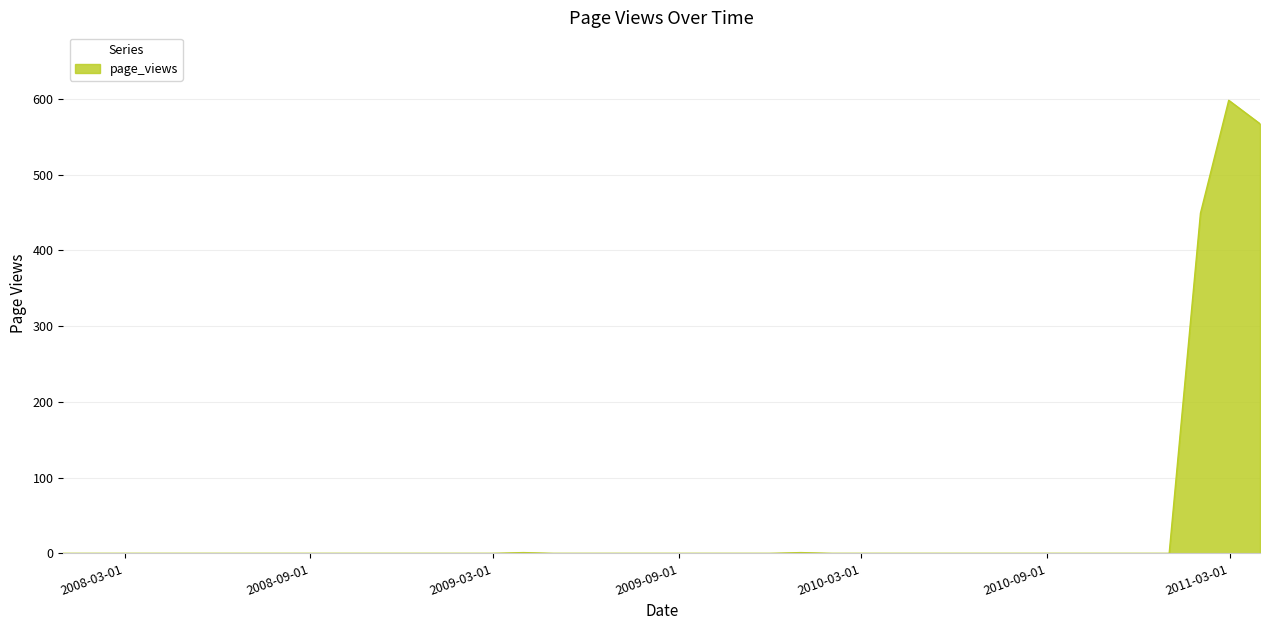

What is the maximum value shown in the chart?

598